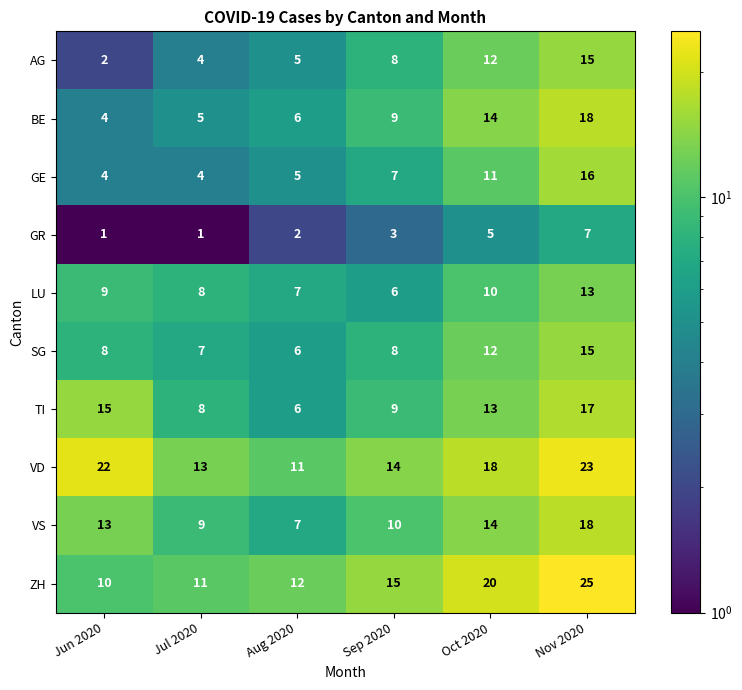

Where is GR nearest to the value 4?

Sep 2020